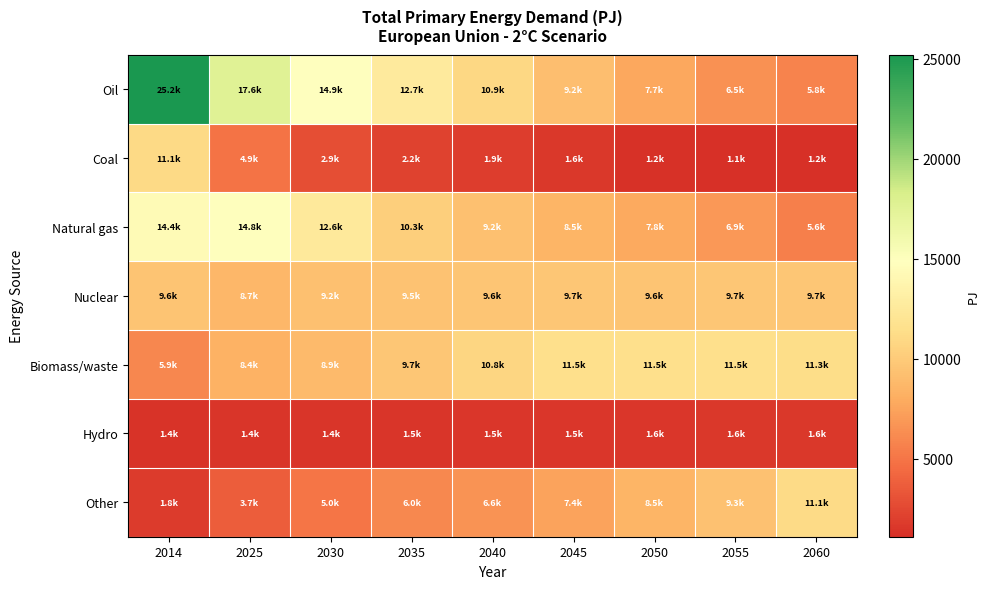

At how many categories does at least one series exceed 23376?

1